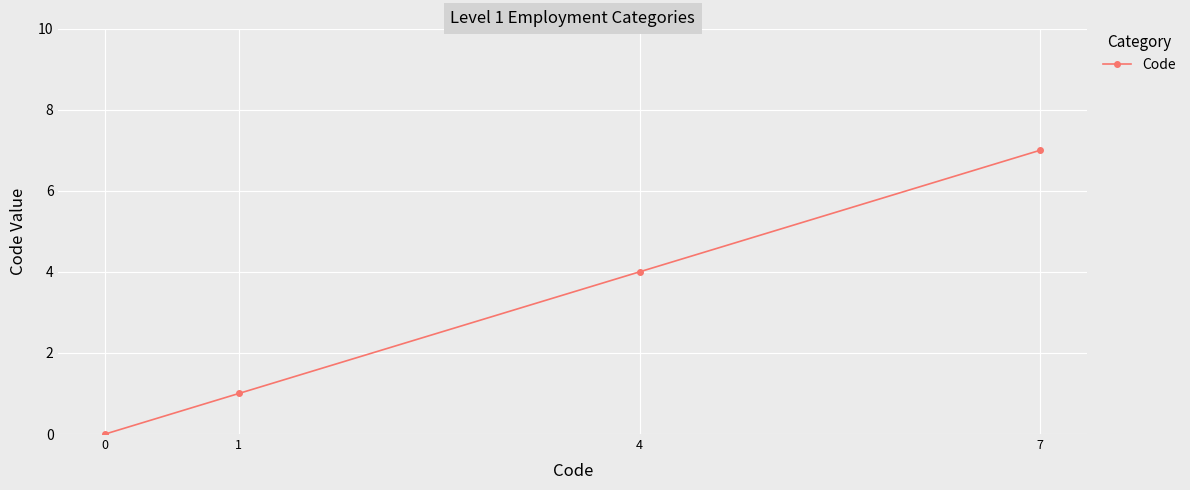

What is the difference between the maximum and second lowest values?

6